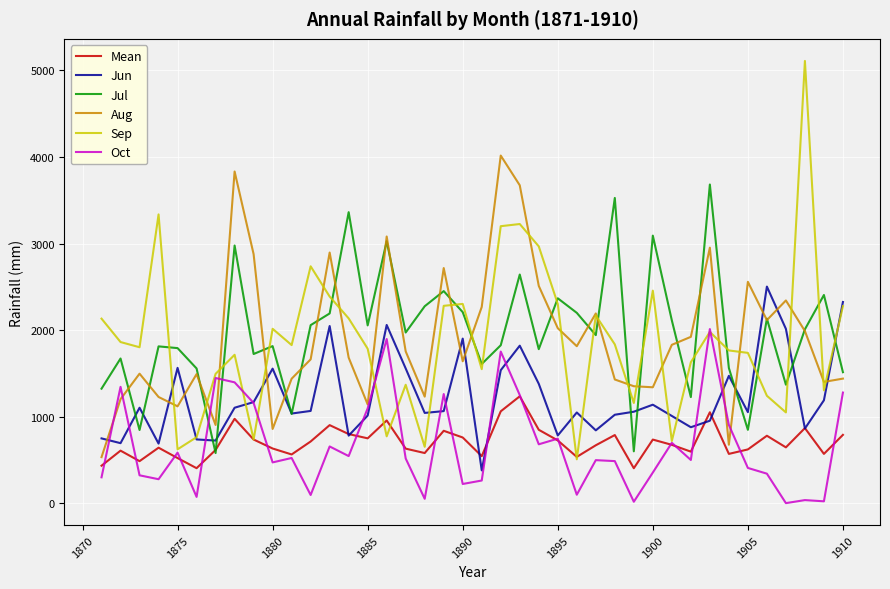

Does the chart display data point markers on the line(s)?

No